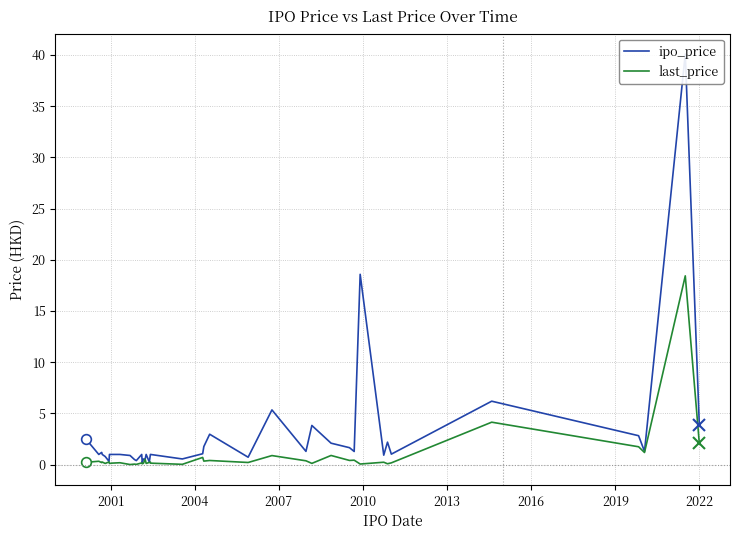

What are all the series names shown in the legend?

ipo_price, last_price